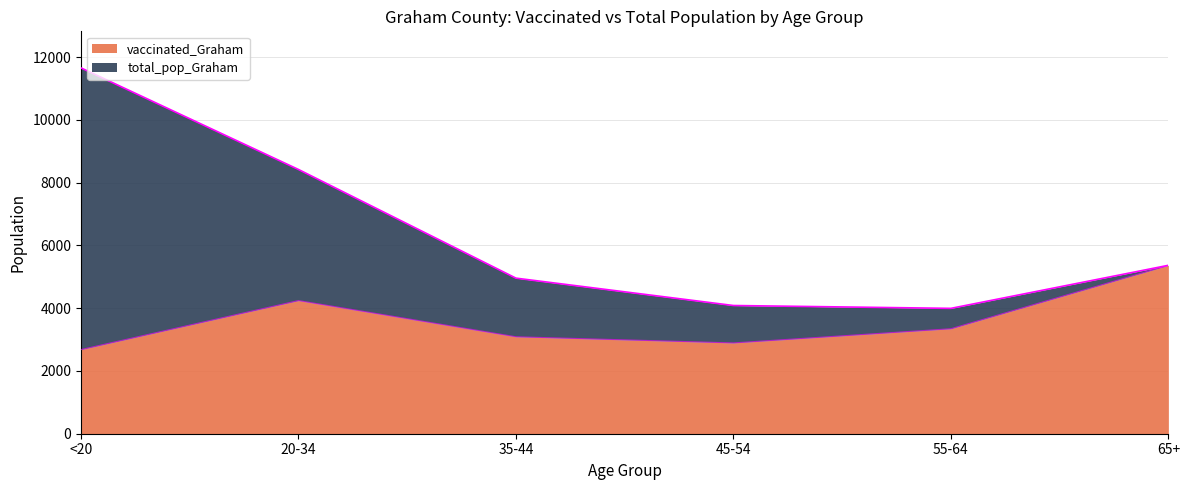

Which series has the largest total across all categories?

total_pop_Graham